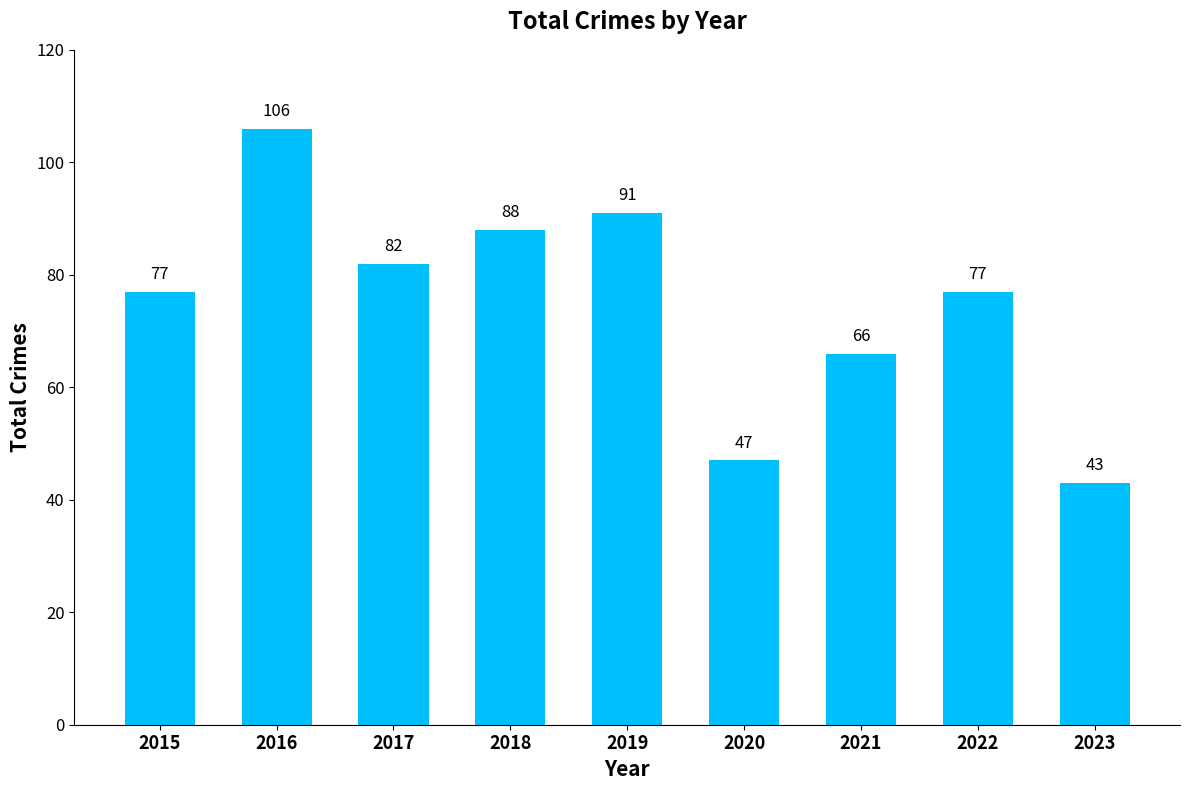

What is the average value?

75